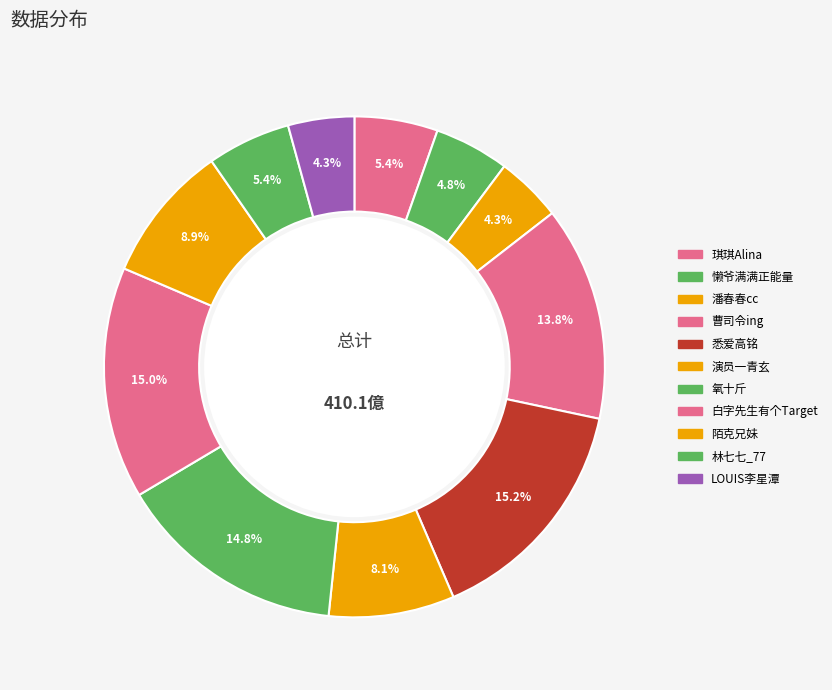

To the nearest percent, what is the average slice percentage?

9%